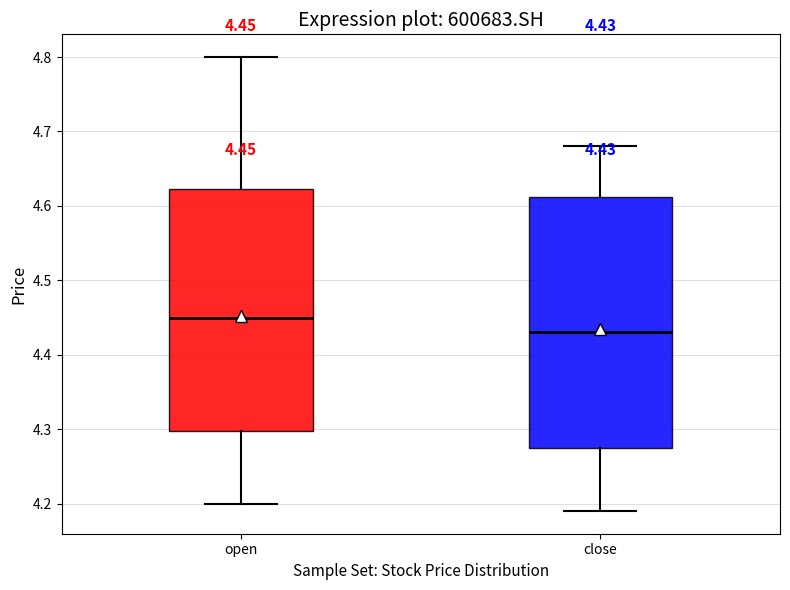

Which box has the lowest median line?

close